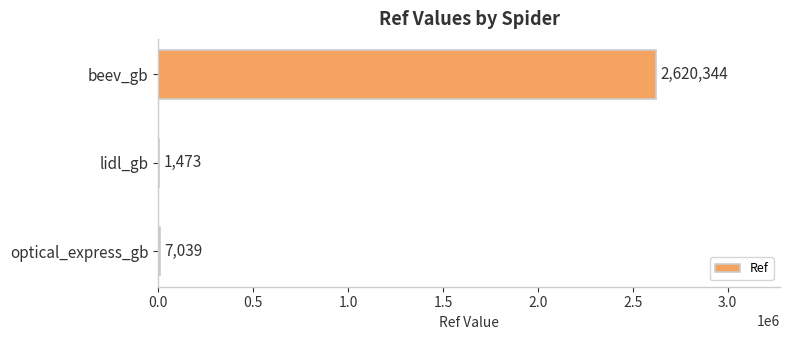

Reading top to bottom, transcribe all the data shown in this chart.

beev_gb=2620344	lidl_gb=1473	optical_express_gb=7039